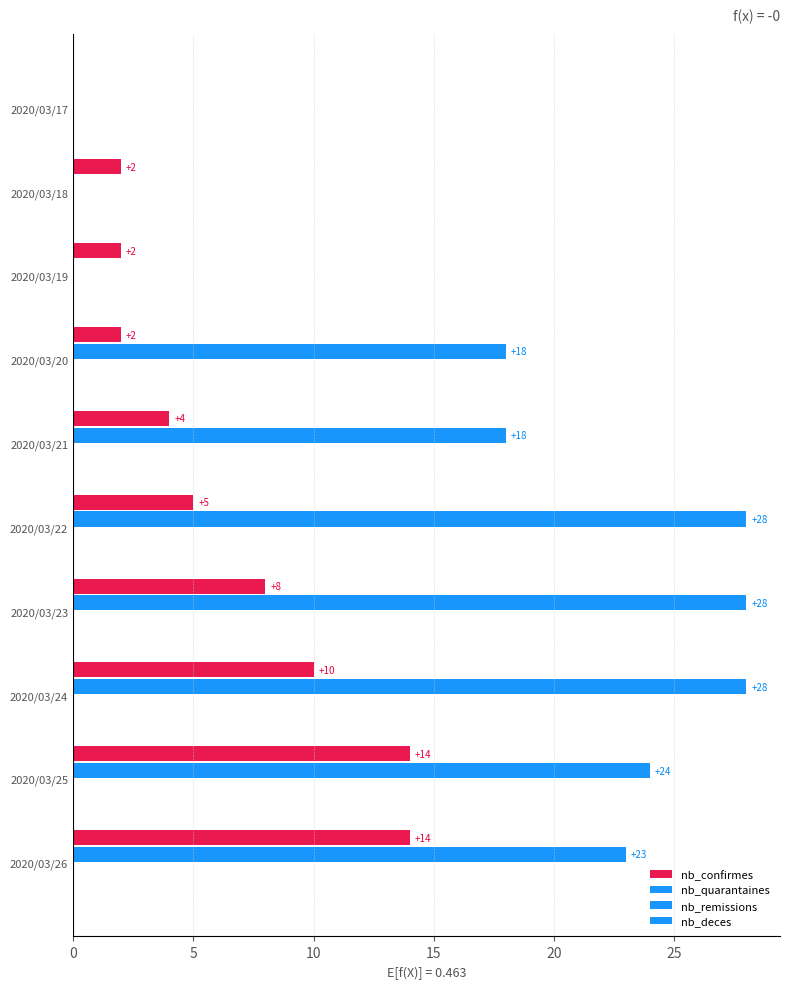

How many values in nb_confirmes are above zero?

9